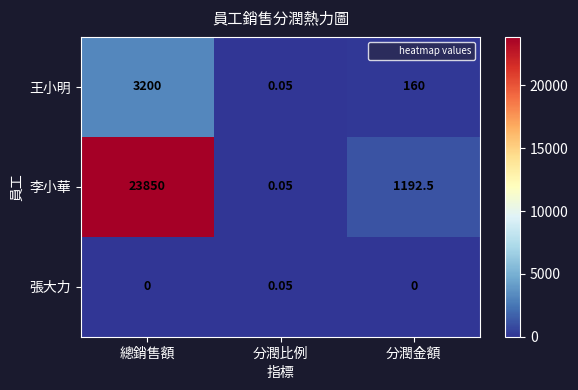

Which category has the highest value in the 張大力 series?

分潤比例